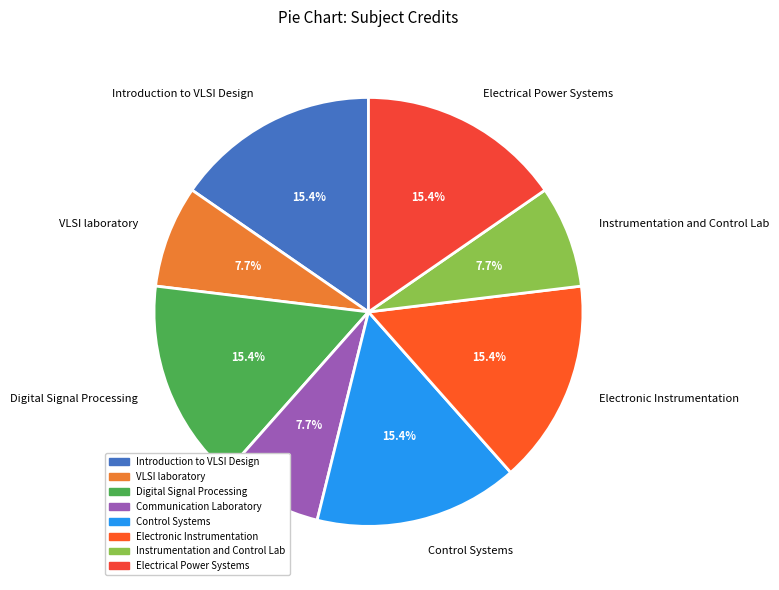

How many segments does this pie chart have?

8